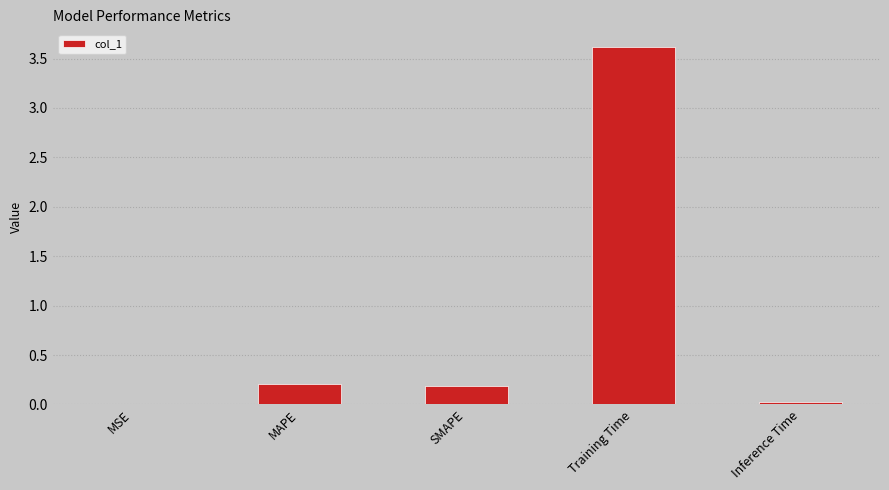

Between Inference Time and Training Time, which is larger?

Training Time